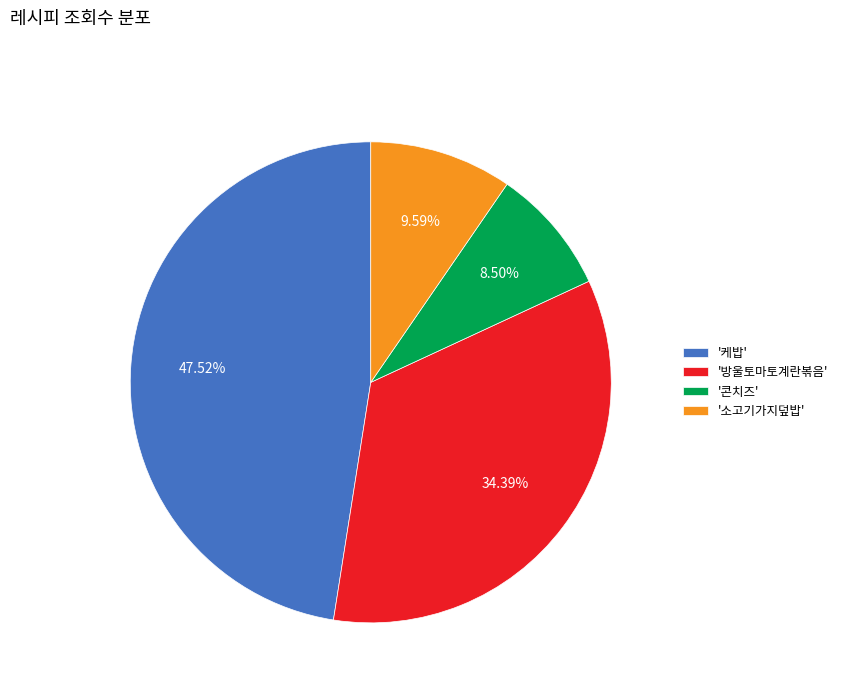

Between '케밥' and '소고기가지덮밥', which is larger?

'케밥'